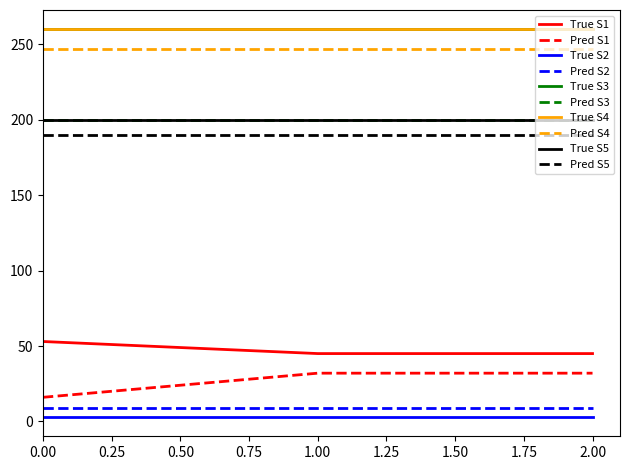

How many lines are shown in the chart?

10